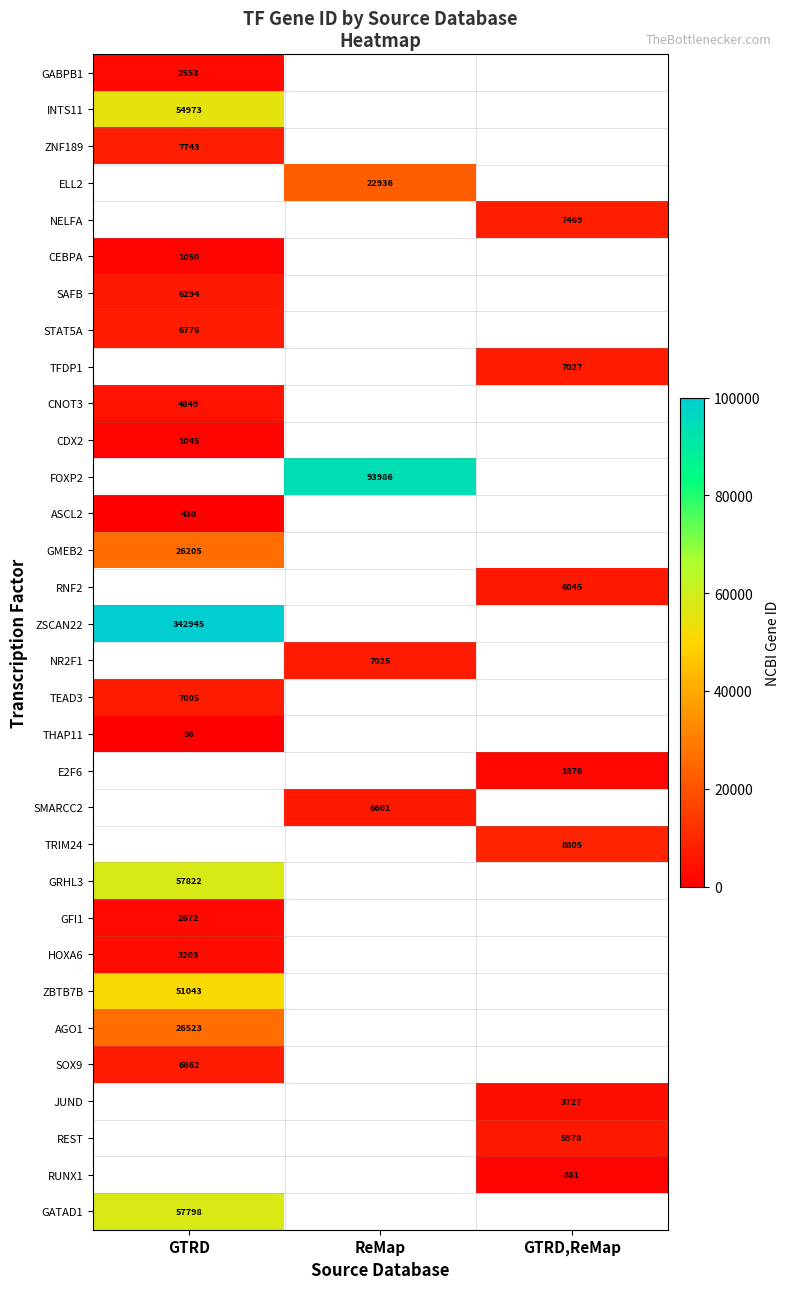

What is the greatest value displayed?

342945.0